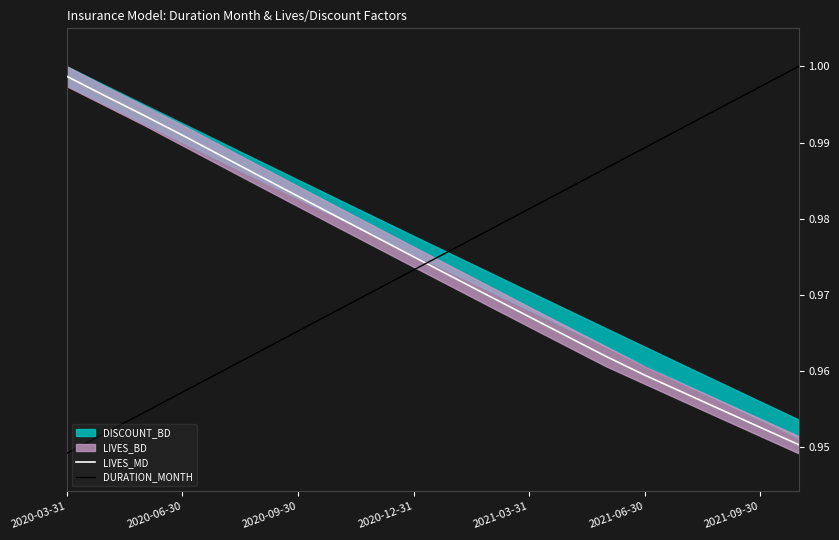

True or false: LIVES_MD and DURATION_MONTH intersect in this chart.

True